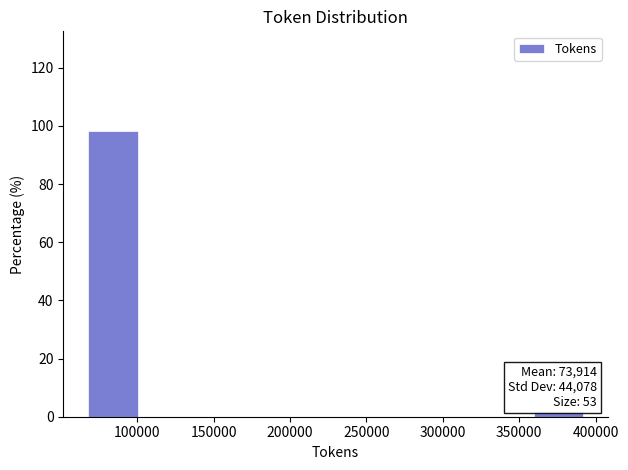

Over which range of the x-axis is the bar tallest?

70000 to 100000